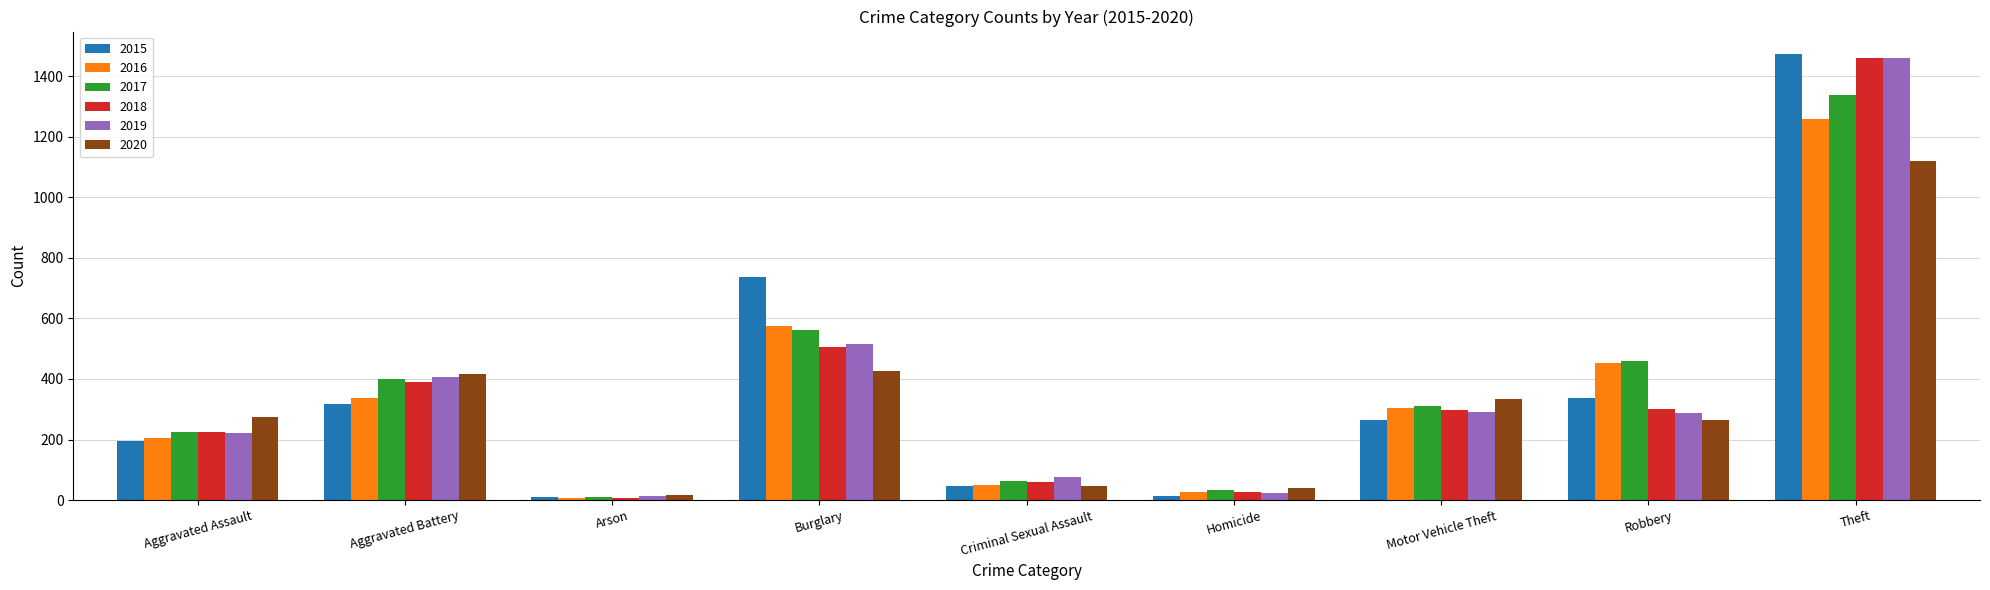

What is the value of the 2019 bar at the 1st from the left?

223